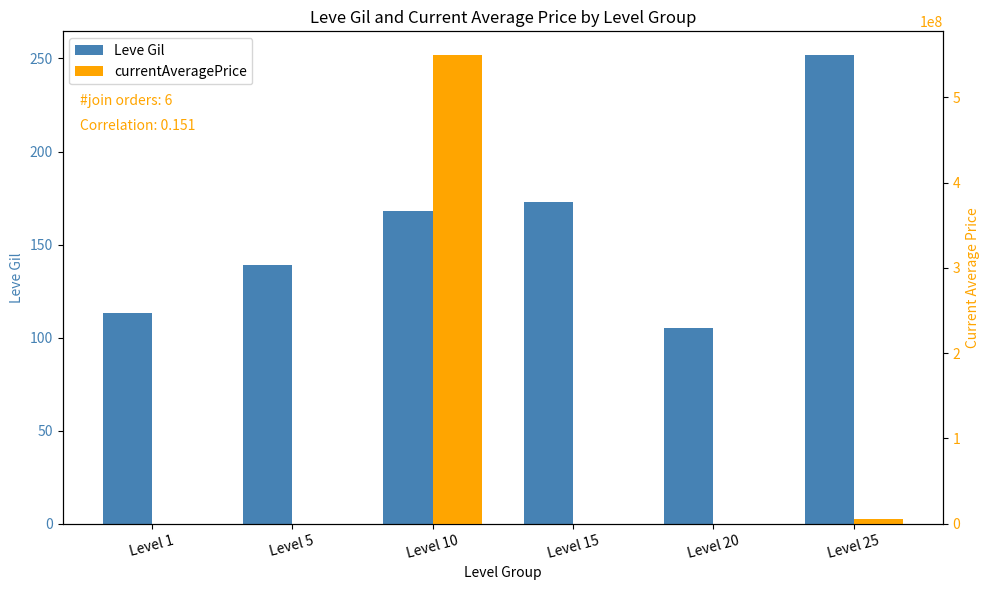

What is the value of the Leve Gil bar at the 2nd from the left?

139.0